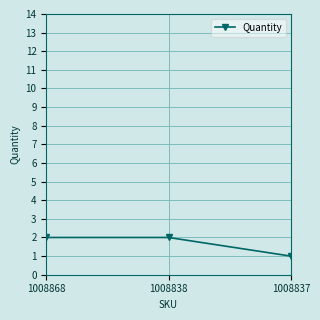

What is the difference between the maximum and minimum values?

1